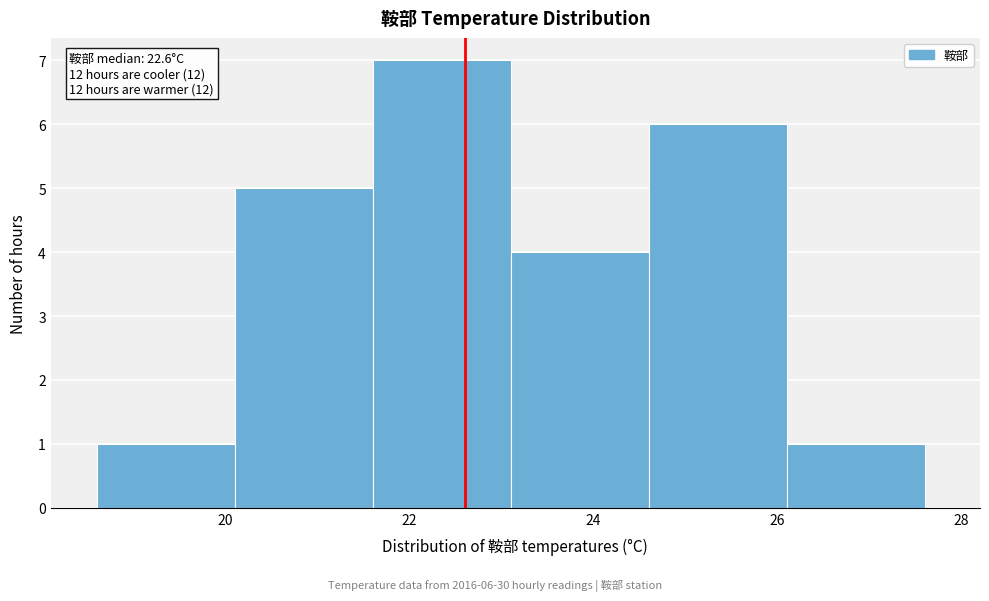

Which range on the x-axis has the tallest bar?

21.6 to 23.1